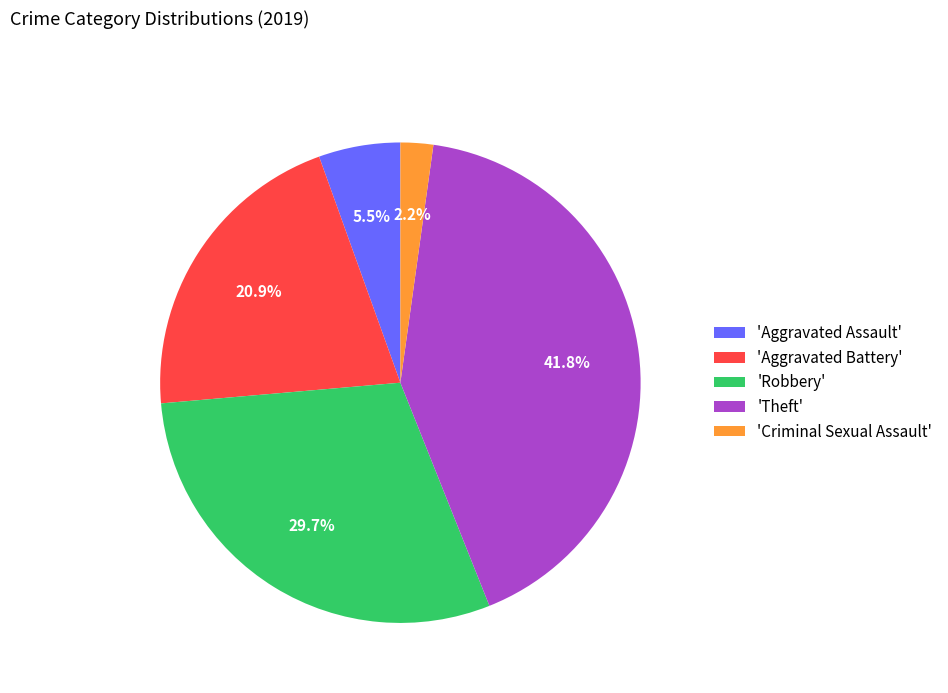

Count the number of slices in the pie.

5